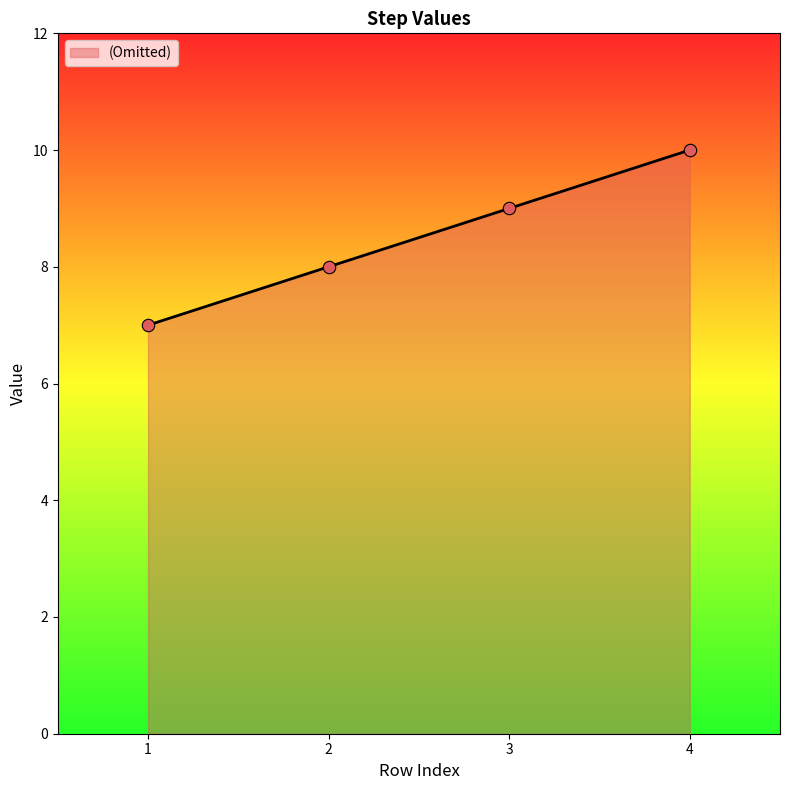

What is the change in value from 3 to 4?

+1